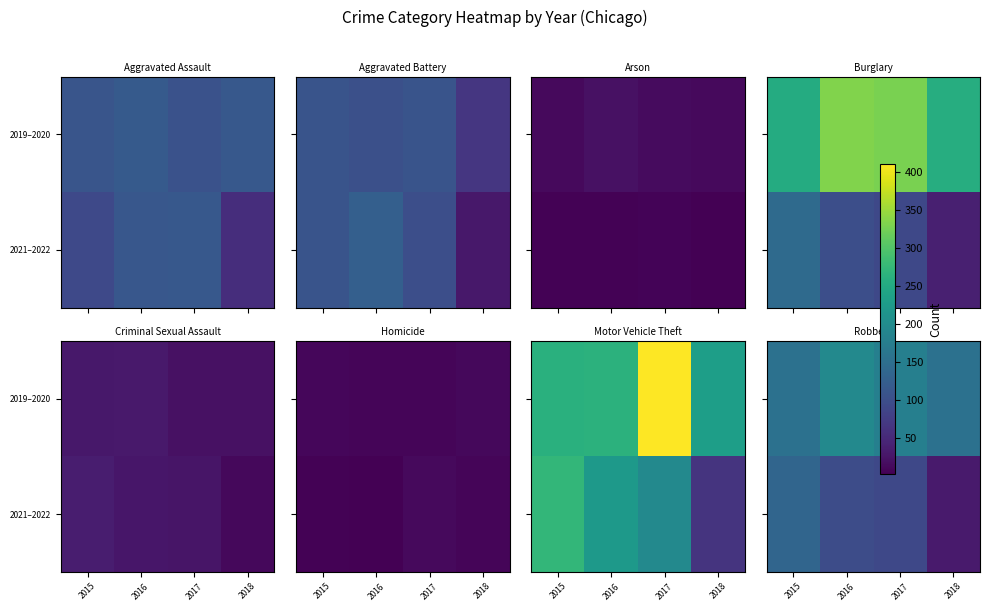

What is the spread (max minus min) of values at 2017?

87